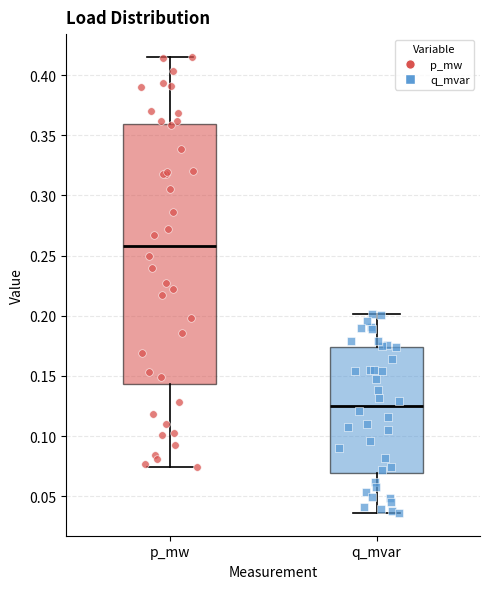

Which box's median line is the highest?

p_mw